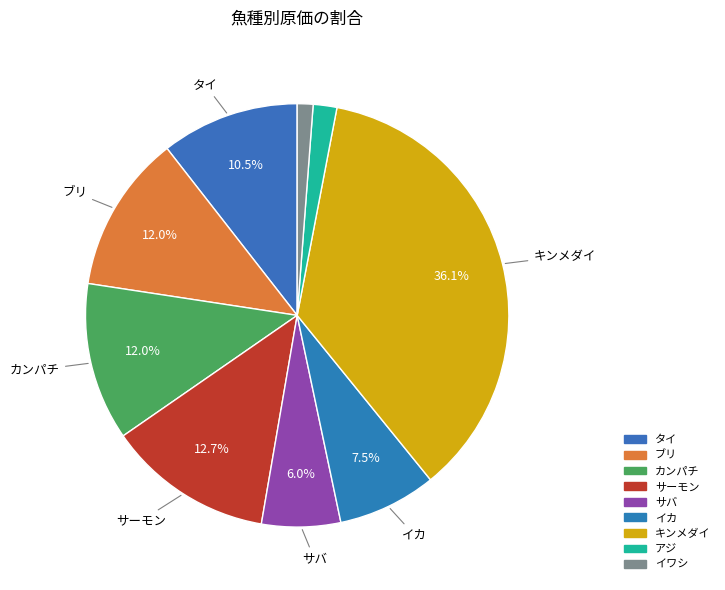

What is the smallest slice in the pie chart?

イワシ